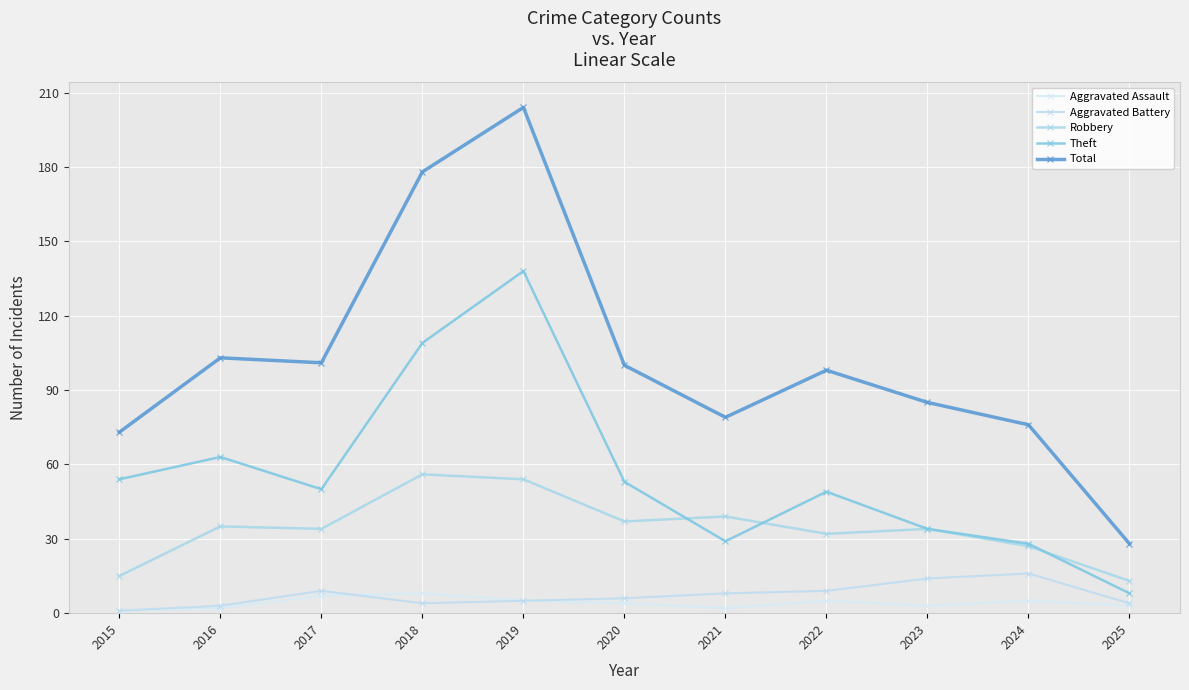

True or false: Robbery and Aggravated Assault intersect in this chart.

False